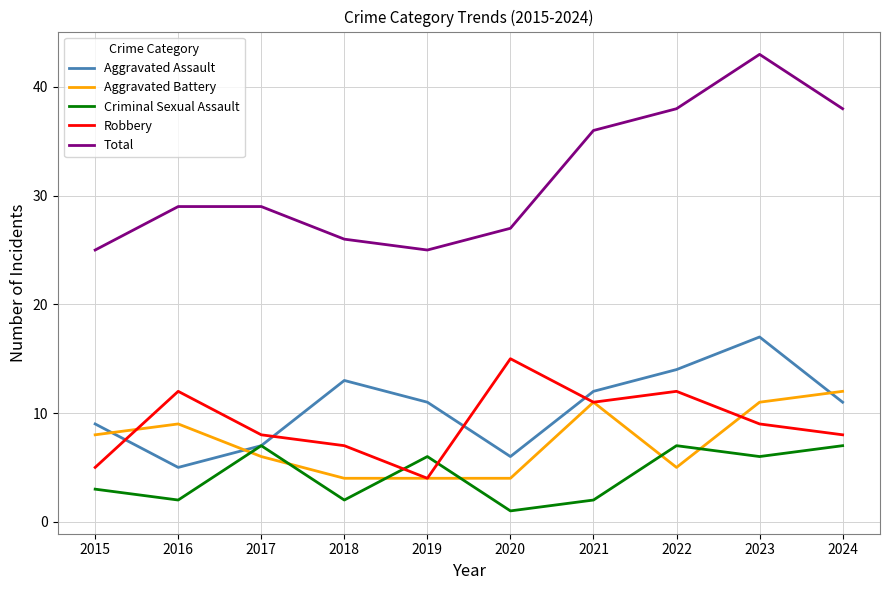

At which category does Total reach its first local valley?

2019